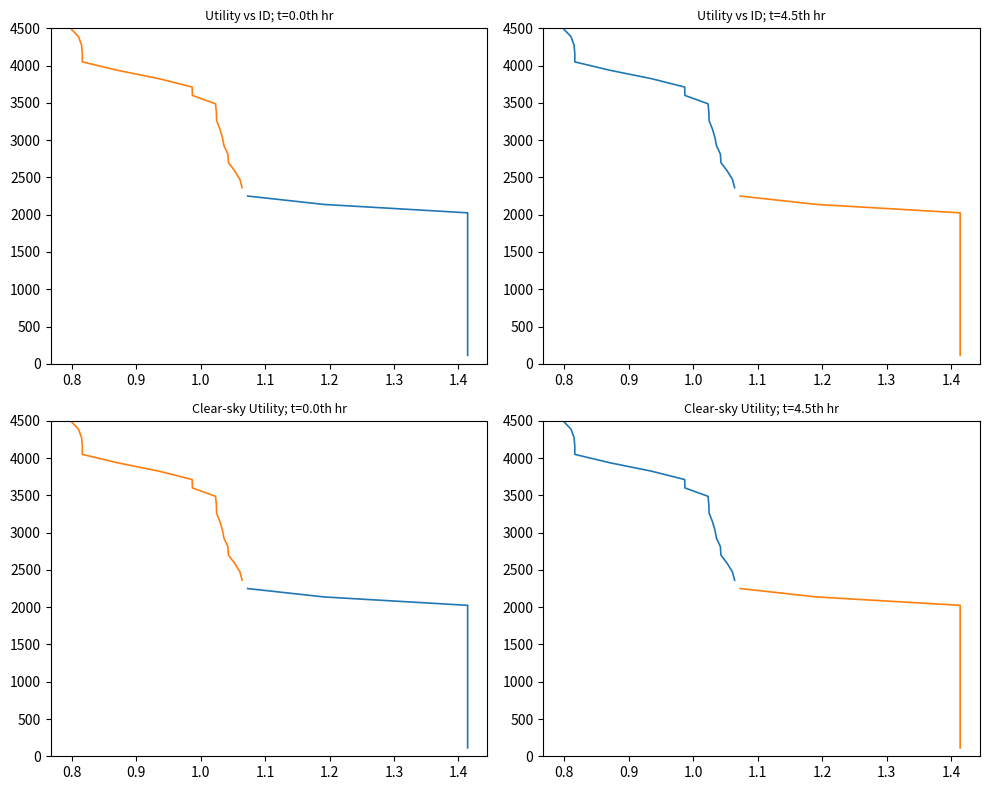

Count the number of data series in this chart.

2